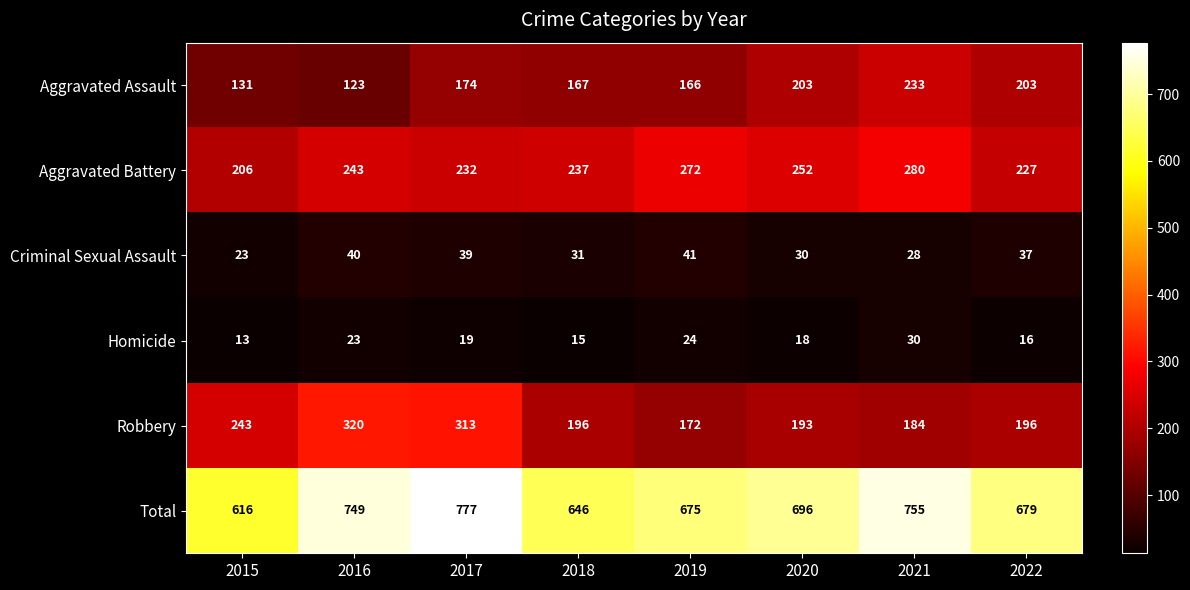

The value of Aggravated Assault at 2019 is 73. True or false?

False